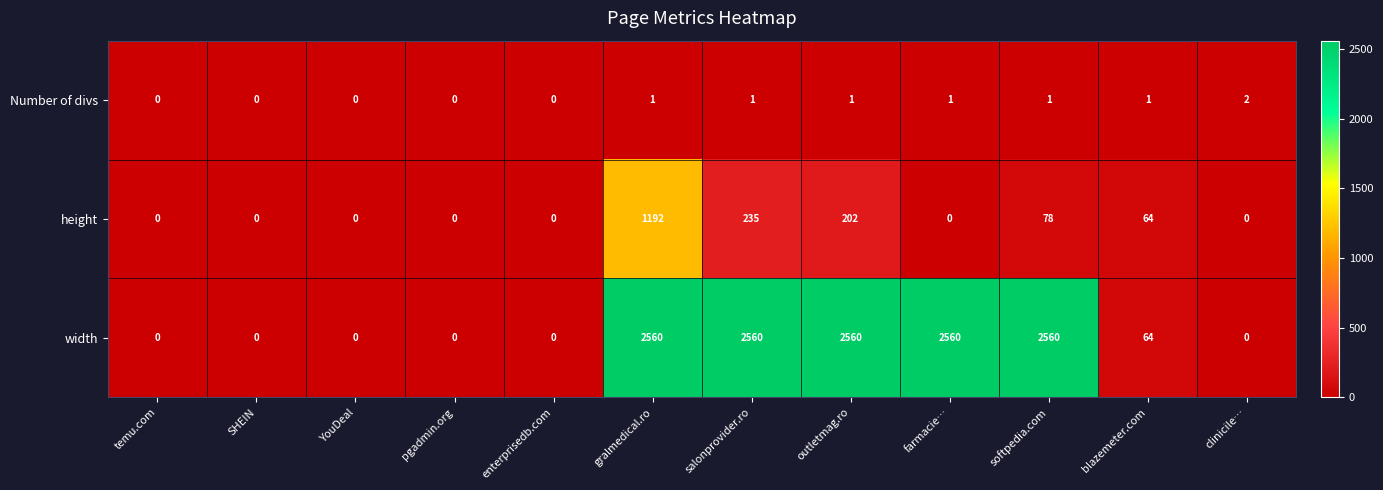

At which category is the sum across all series the highest?

gralmedical.ro